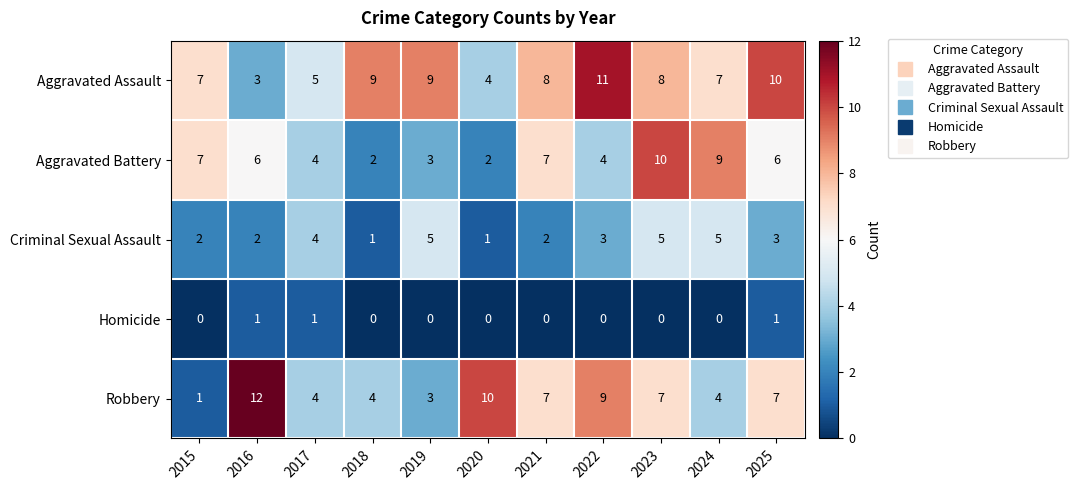

What is the average value of the Aggravated Battery series?

5